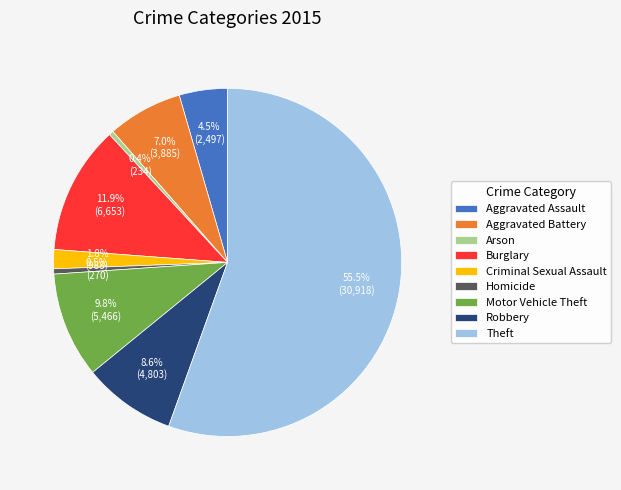

How many segments does this pie chart have?

9